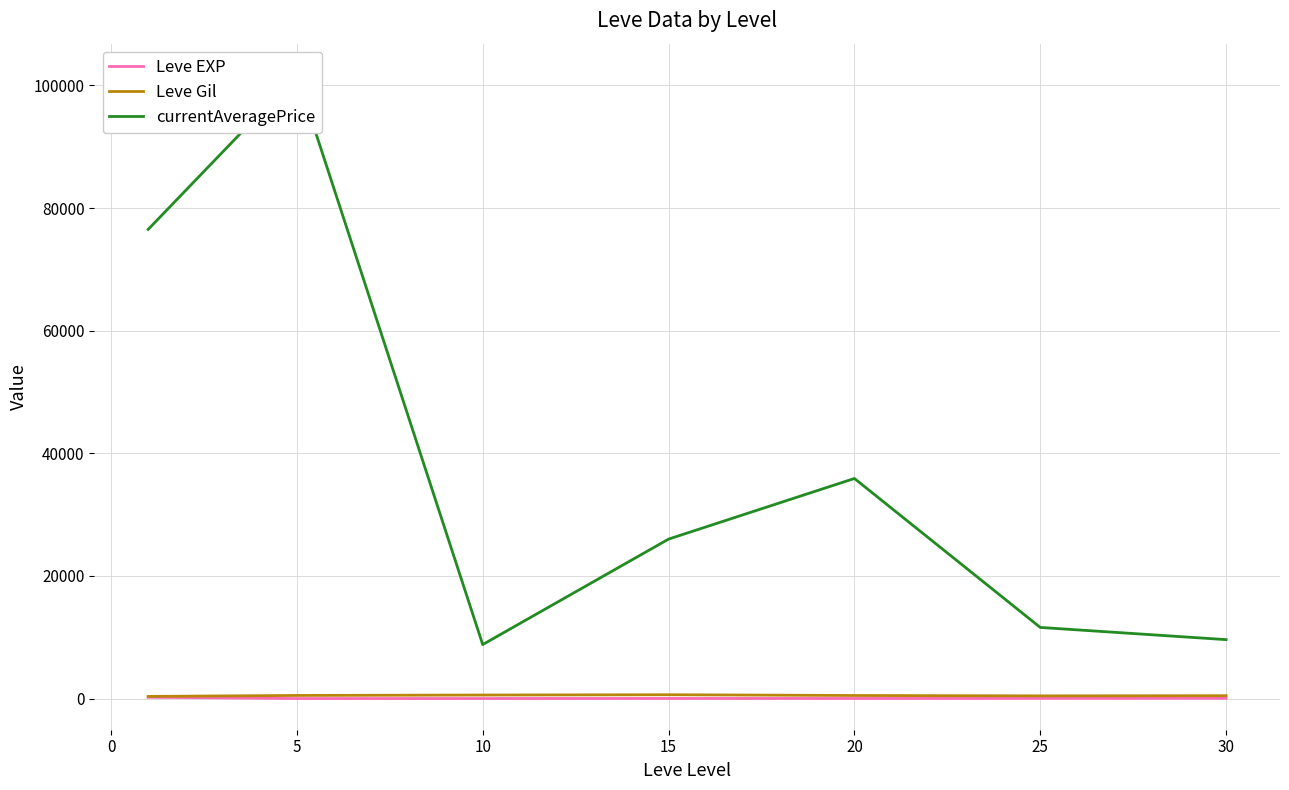

What is the minimum value shown in the chart?

3.7